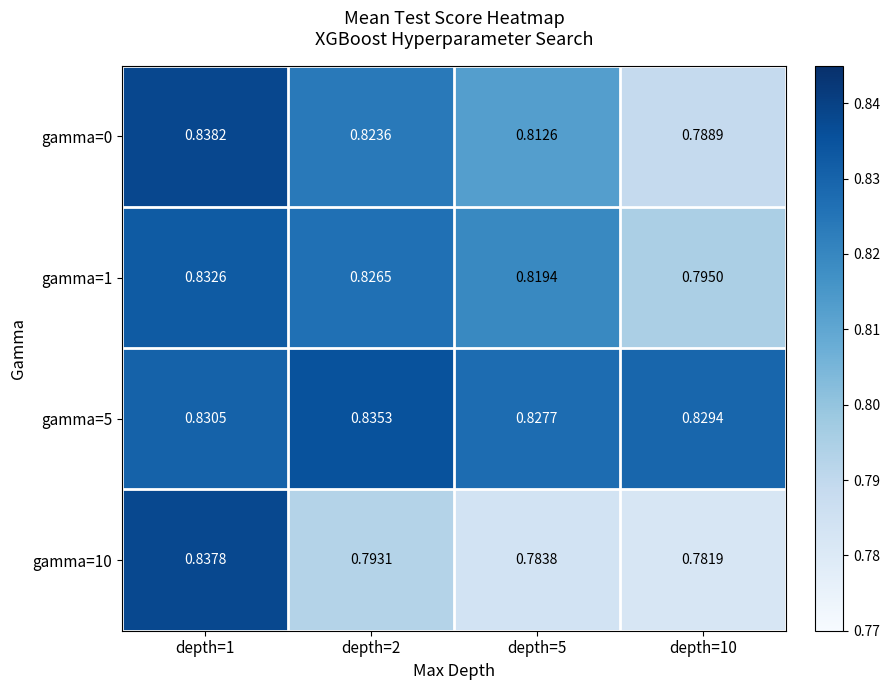

List the series in order of their peak value, highest first.

gamma=0, gamma=10, gamma=5, gamma=1